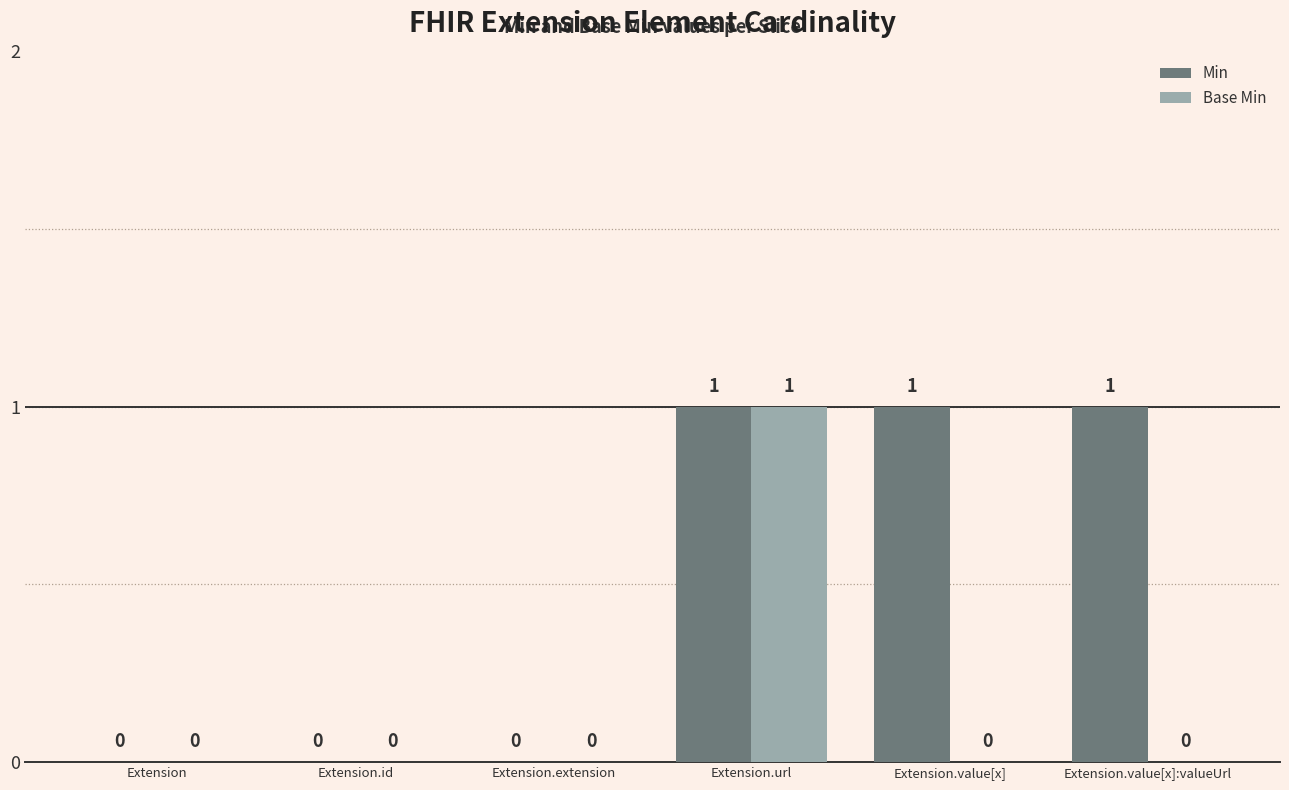

What are all the series names shown in the legend?

Min, Base Min